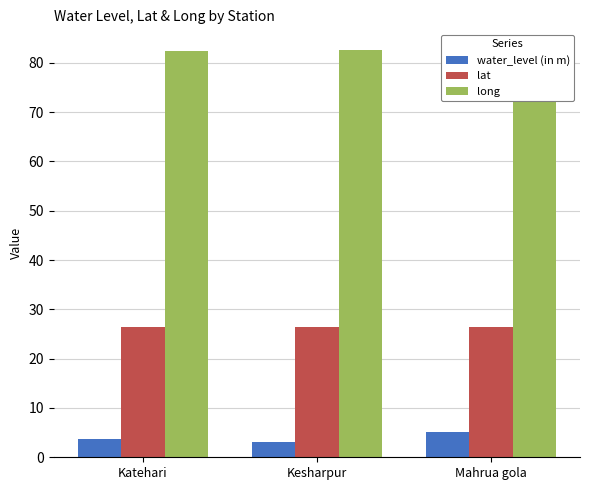

Reading left to right, transcribe all the data shown in this chart.

water_level (in m): Katehari=3.7	Kesharpur=3.1	Mahrua gola=5.1
lat: Katehari=26.5	Kesharpur=26.4	Mahrua gola=26.4
long: Katehari=82.5	Kesharpur=82.7	Mahrua gola=82.4